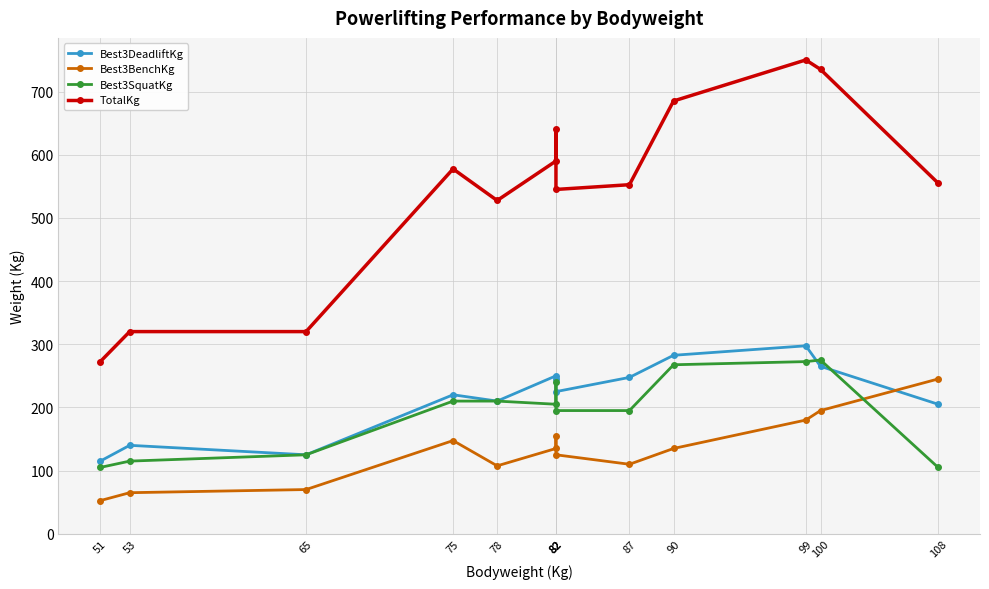

Which category has the lowest value across all series?

51